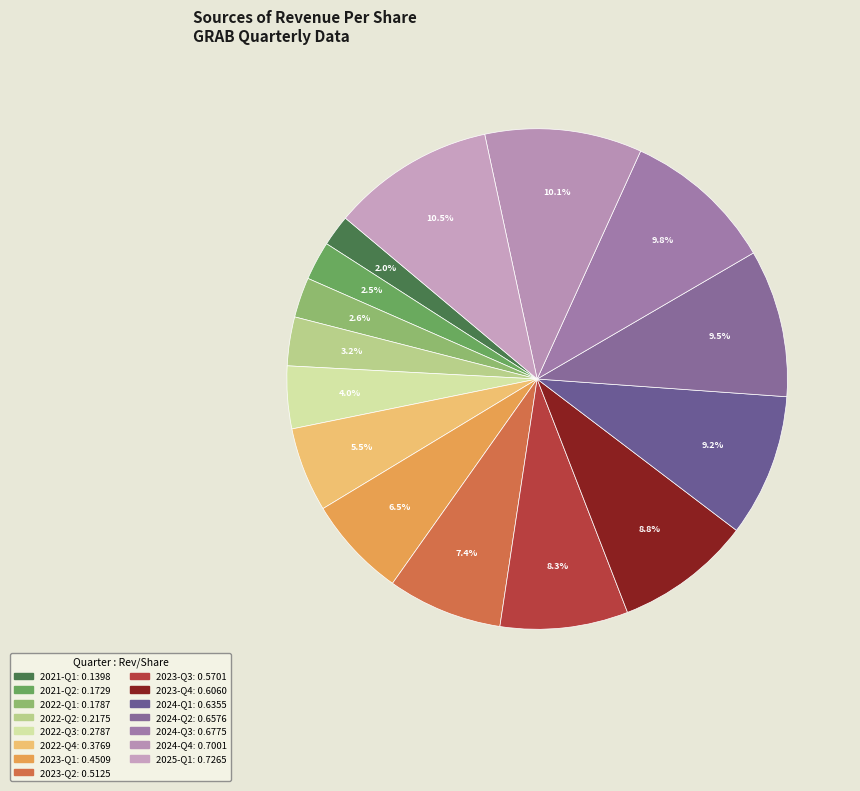

Does any single category account for the majority?

No